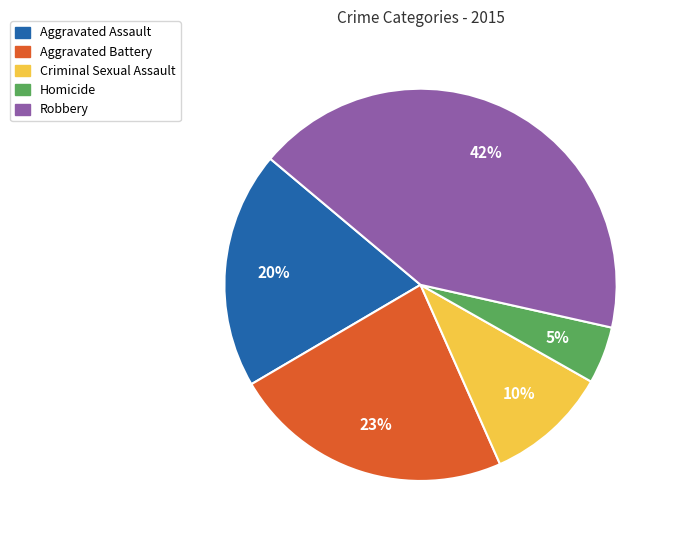

Between Homicide and Criminal Sexual Assault, which is larger?

Criminal Sexual Assault